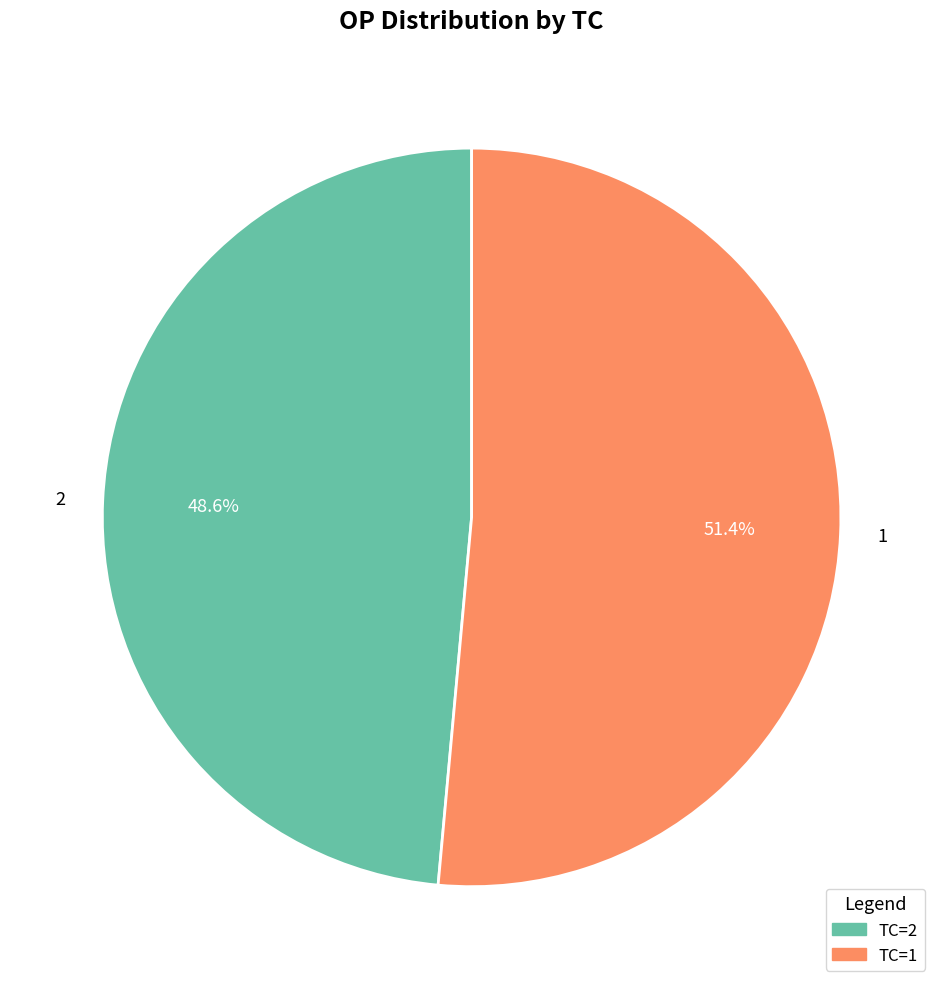

How much of the chart is everything except 1?

48.6%